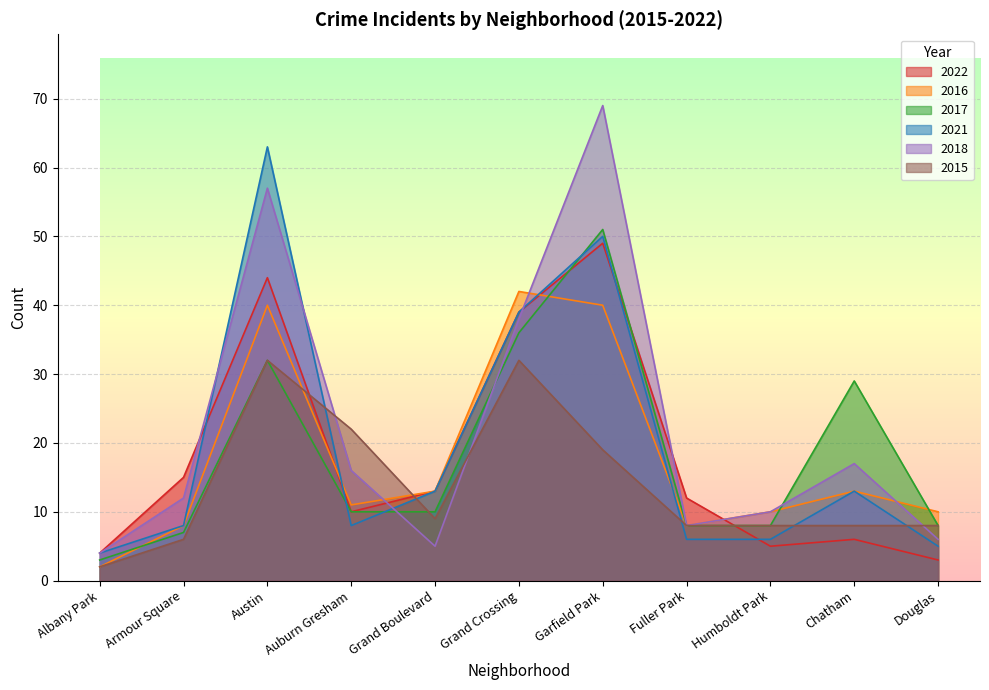

Reading left to right, transcribe all the data shown in this chart.

2022: Albany Park=4	Armour Square=15	Austin=44	Auburn Gresham=10	Grand Boulevard=13	Grand Crossing=39	Garfield Park=49	Fuller Park=12	Humboldt Park=5	Chatham=6	Douglas=3
2016: Albany Park=2	Armour Square=8	Austin=40	Auburn Gresham=11	Grand Boulevard=13	Grand Crossing=42	Garfield Park=40	Fuller Park=8	Humboldt Park=10	Chatham=13	Douglas=10
2017: Albany Park=3	Armour Square=7	Austin=32	Auburn Gresham=10	Grand Boulevard=10	Grand Crossing=36	Garfield Park=51	Fuller Park=8	Humboldt Park=8	Chatham=29	Douglas=8
2021: Albany Park=4	Armour Square=8	Austin=63	Auburn Gresham=8	Grand Boulevard=13	Grand Crossing=39	Garfield Park=50	Fuller Park=6	Humboldt Park=6	Chatham=13	Douglas=5
2018: Albany Park=4	Armour Square=12	Austin=57	Auburn Gresham=16	Grand Boulevard=5	Grand Crossing=38	Garfield Park=69	Fuller Park=8	Humboldt Park=10	Chatham=17	Douglas=6
2015: Albany Park=2	Armour Square=6	Austin=32	Auburn Gresham=22	Grand Boulevard=9	Grand Crossing=32	Garfield Park=19	Fuller Park=8	Humboldt Park=8	Chatham=8	Douglas=8